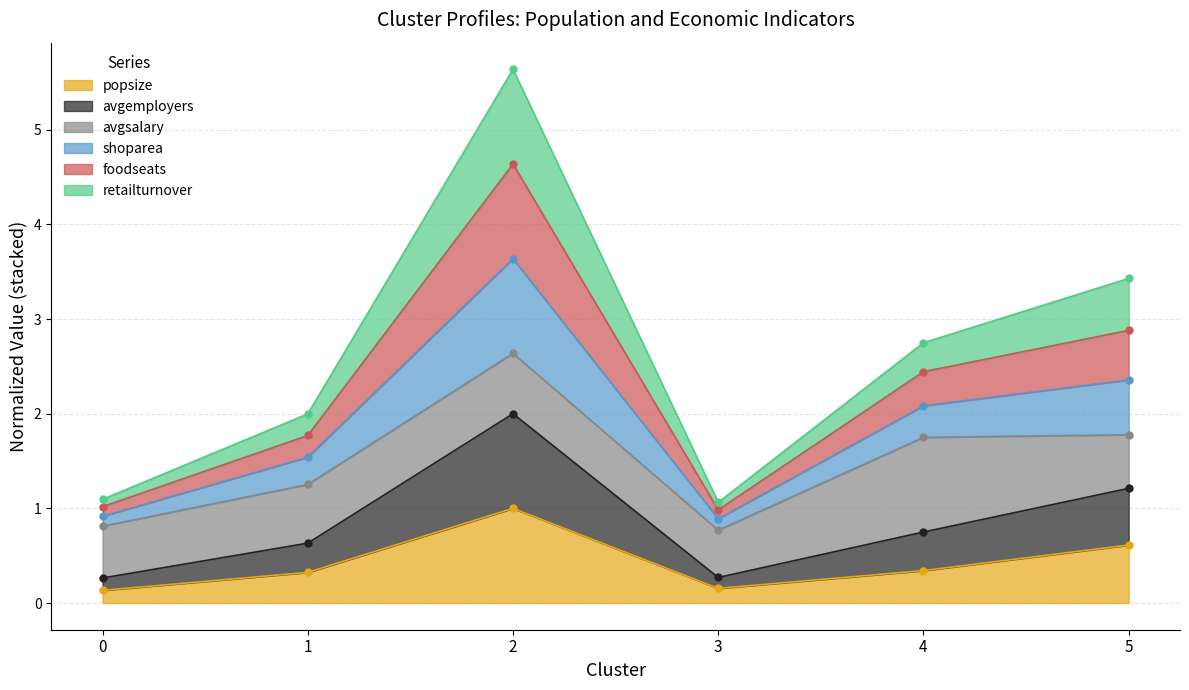

Between 0 and 4, which series saw the biggest shift?

shoparea